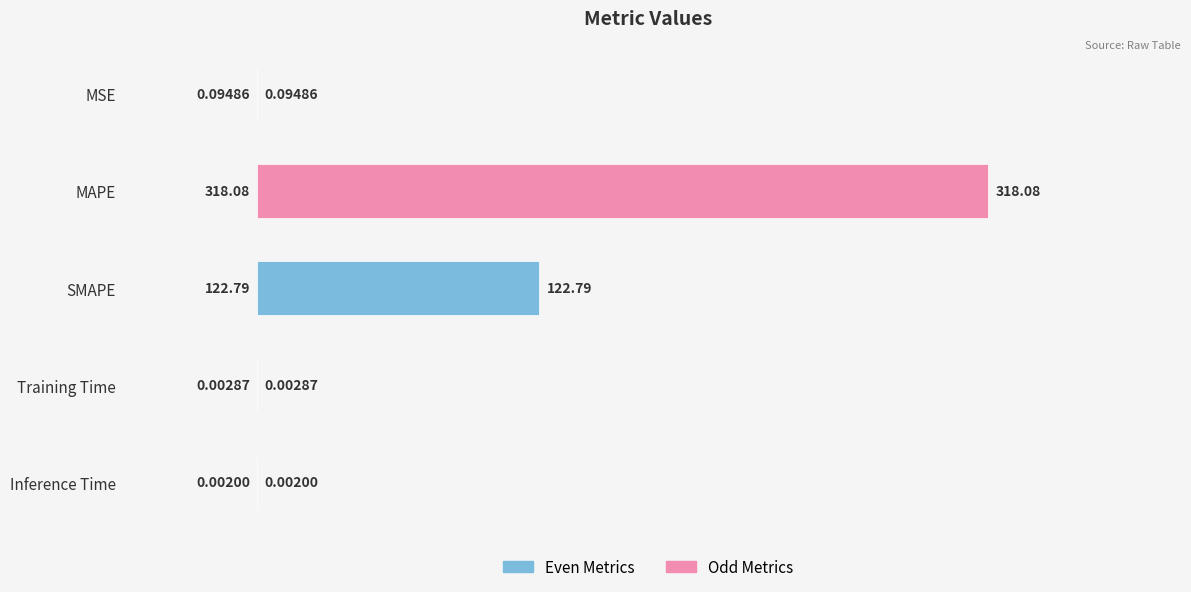

Which has a higher value, MSE or SMAPE?

SMAPE